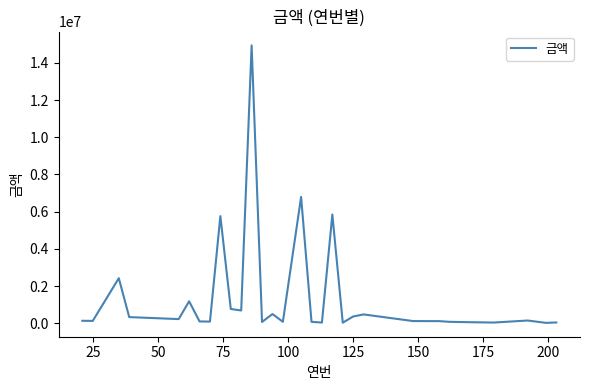

What is the greatest value displayed?

14936537